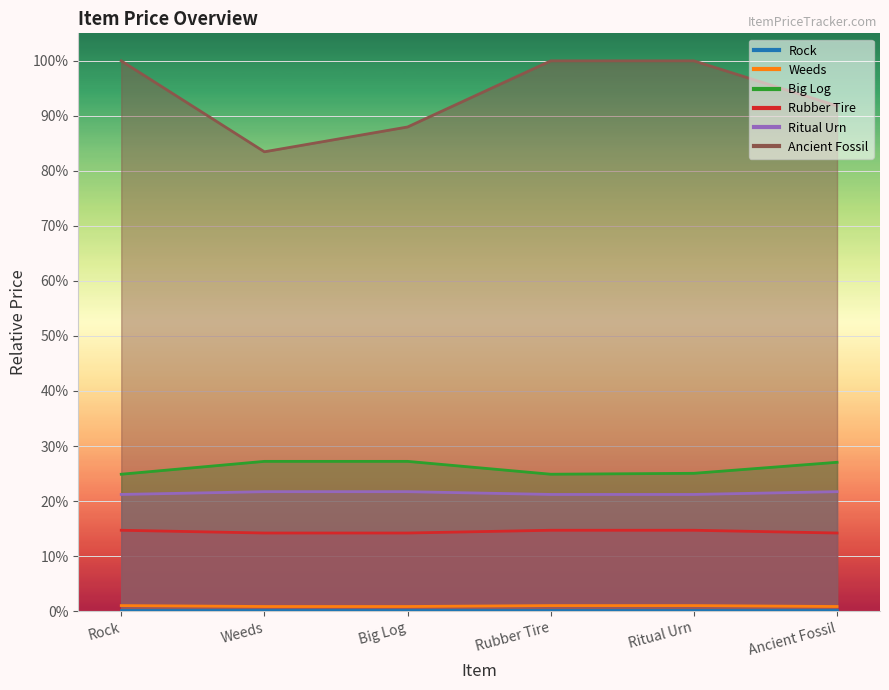

What is the label of the 2nd point from the right?

Ritual Urn